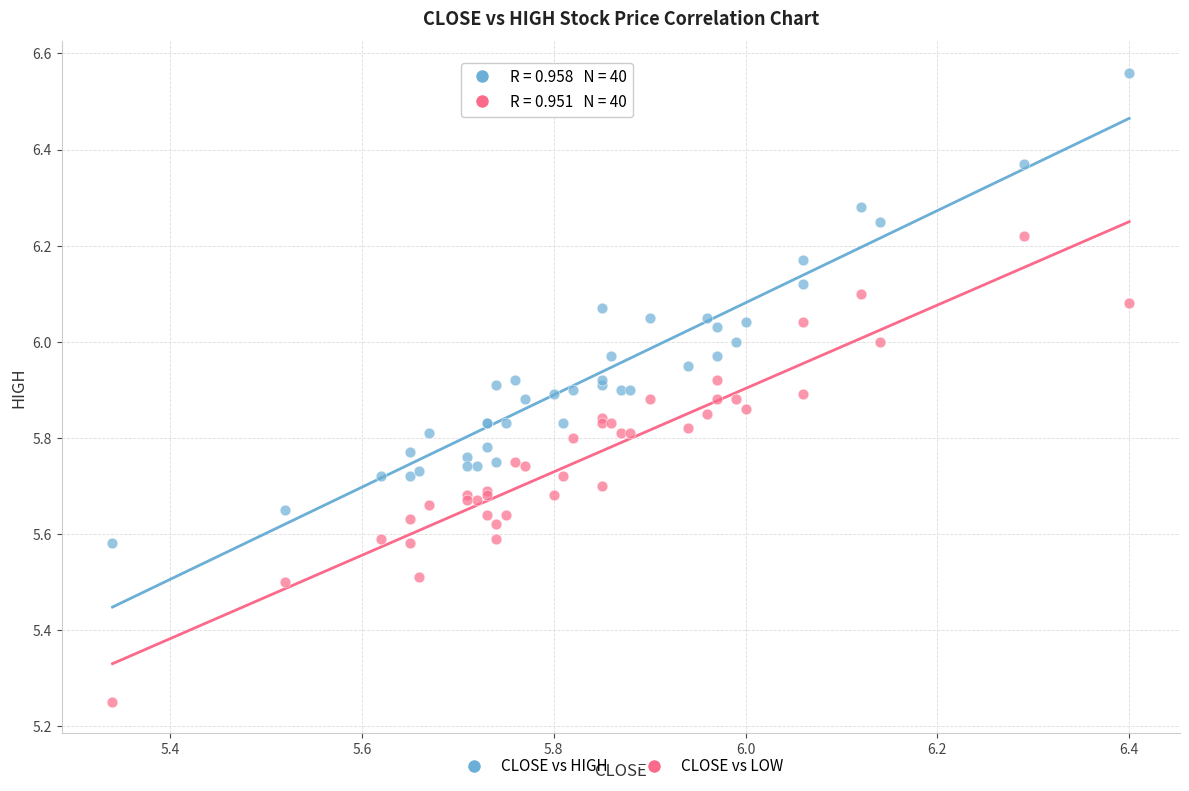

Which series reaches the maximum Y coordinate?

CLOSE vs HIGH